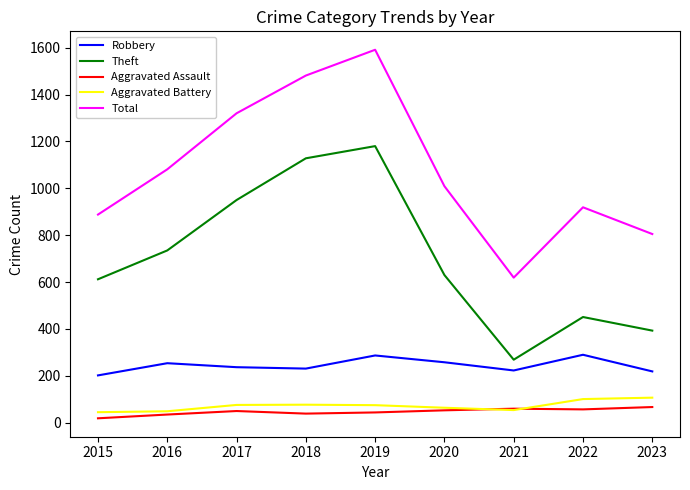

True or false: Total and Robbery cross at least once.

False